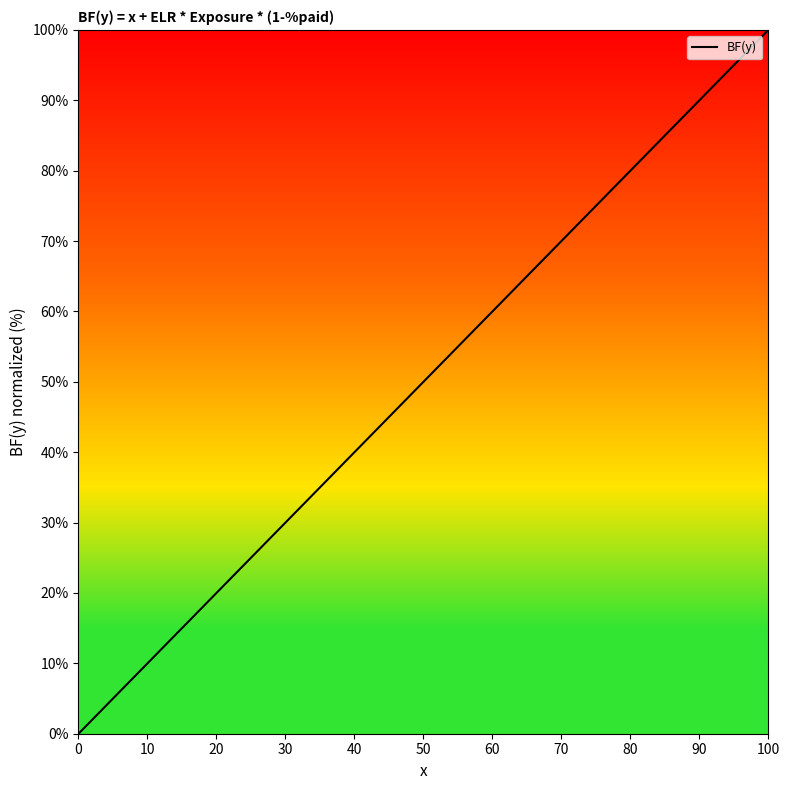

What is the maximum value shown in the chart?

100.0